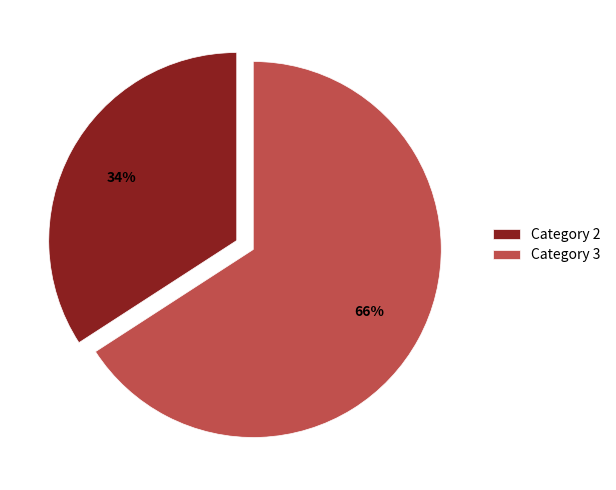

What is the majority slice?

Category 3